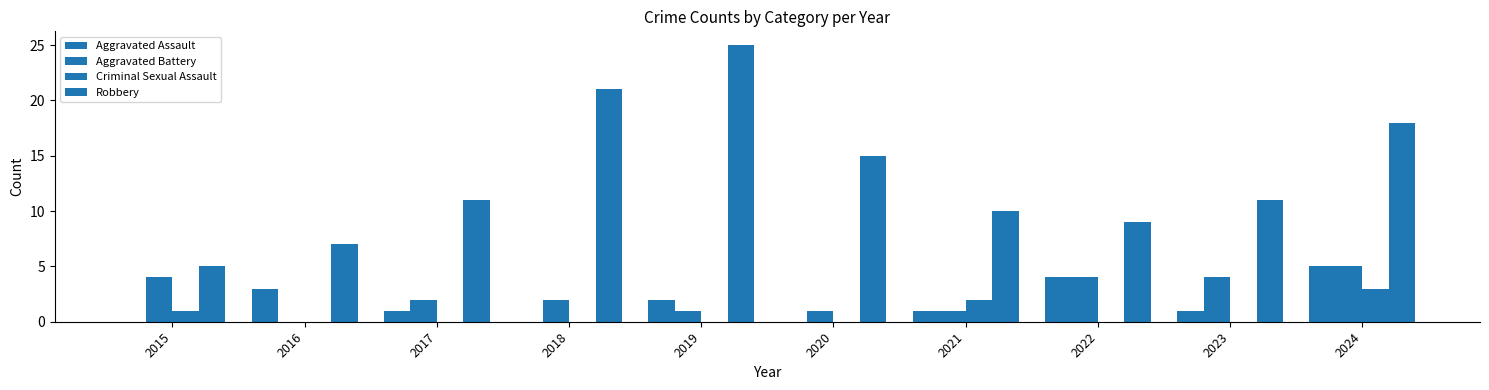

How many data points does each series have?

10